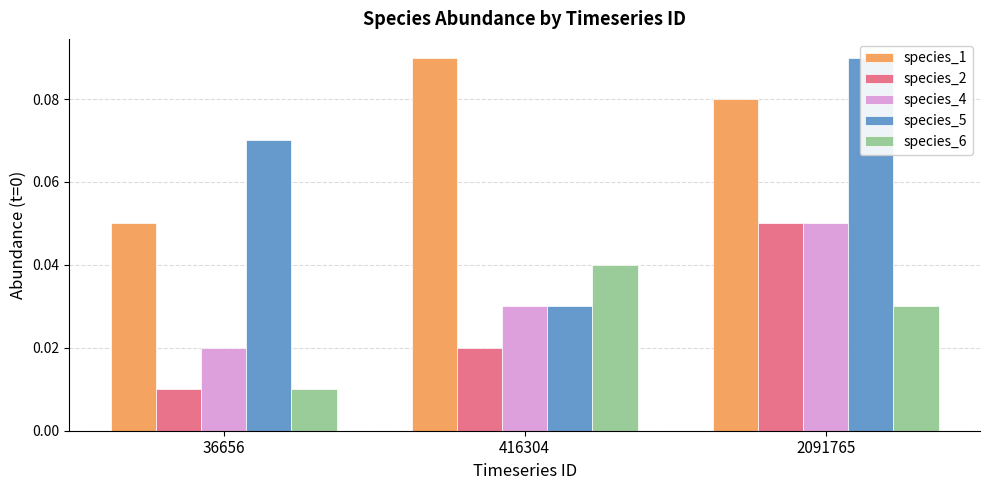

At which category is the sum across all series the highest?

2091765